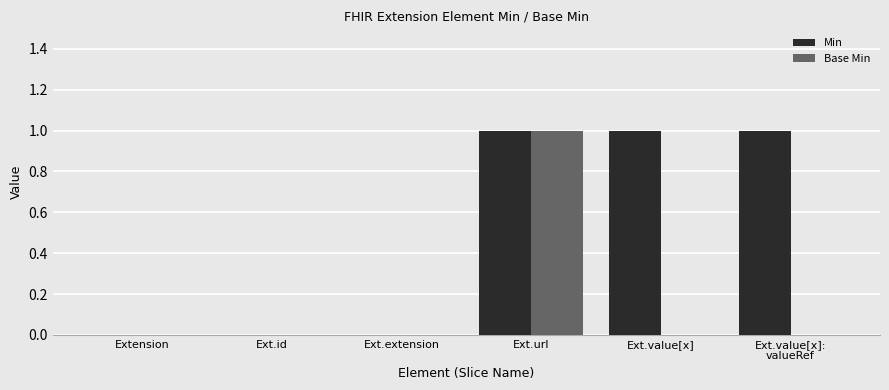

Which series has the largest total across all categories?

Min